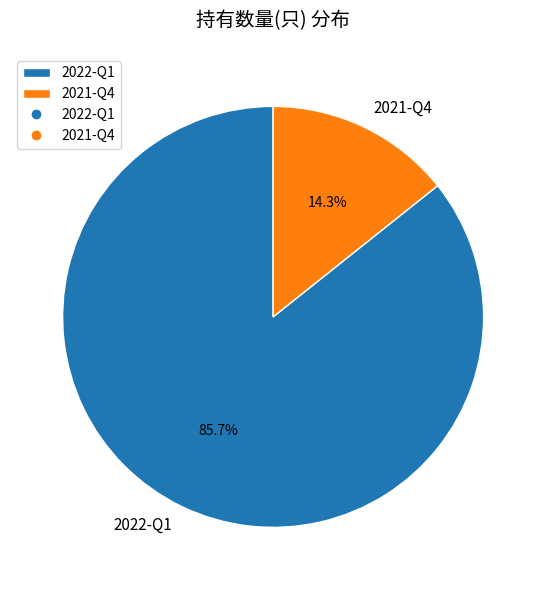

Does any single category account for the majority?

Yes